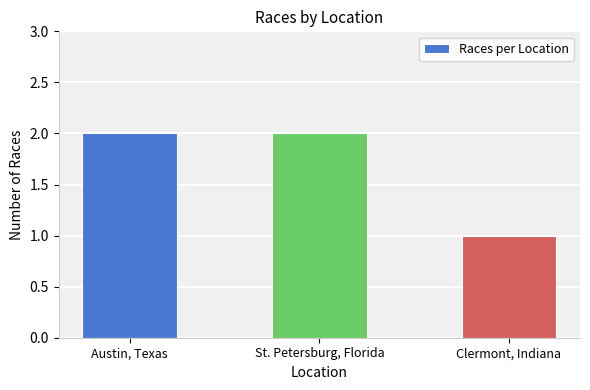

Does the chart contain any negative values?

No